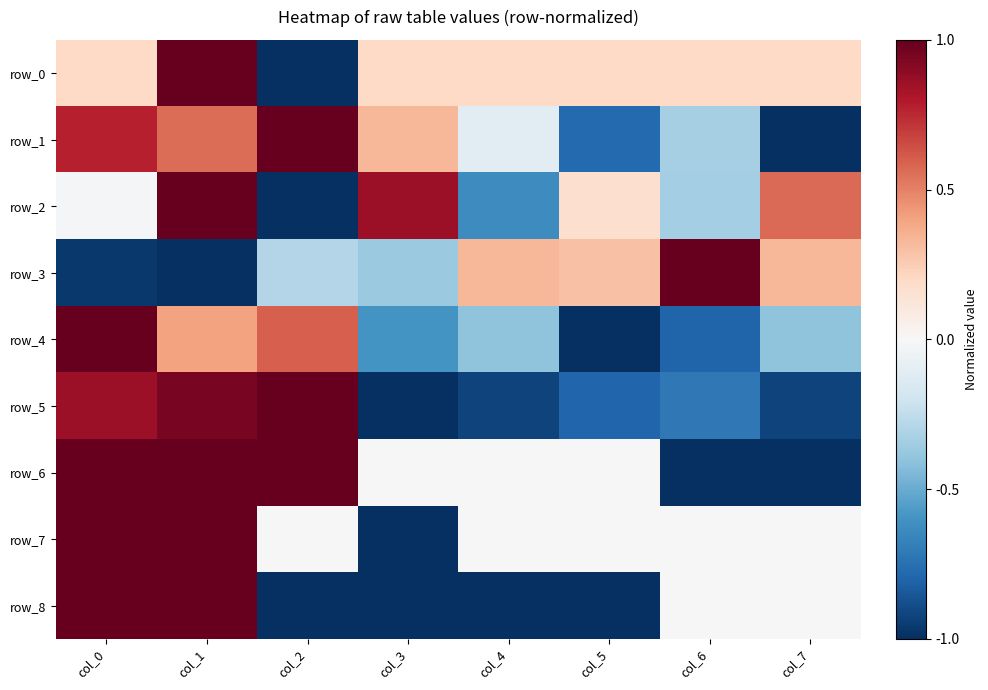

Where is row_1 nearest to the value 0?

col_4